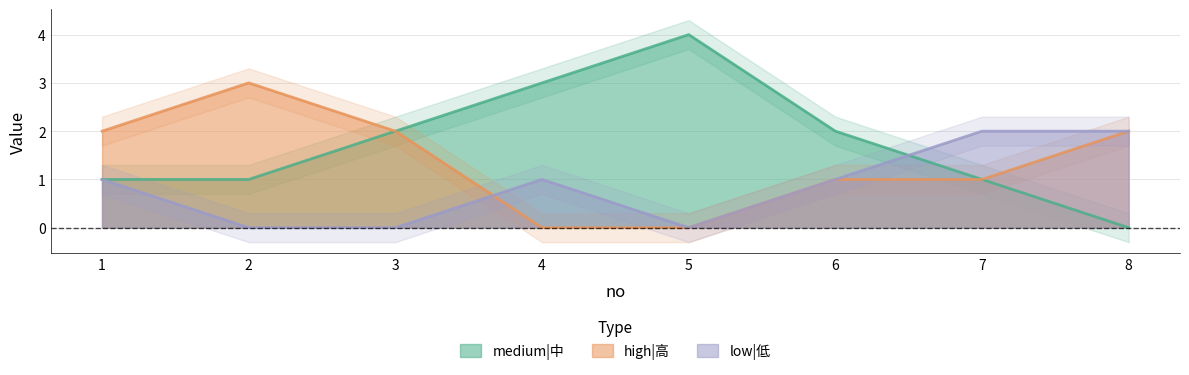

True or false: medium|中 has more than 0 points higher than both neighbors.

True